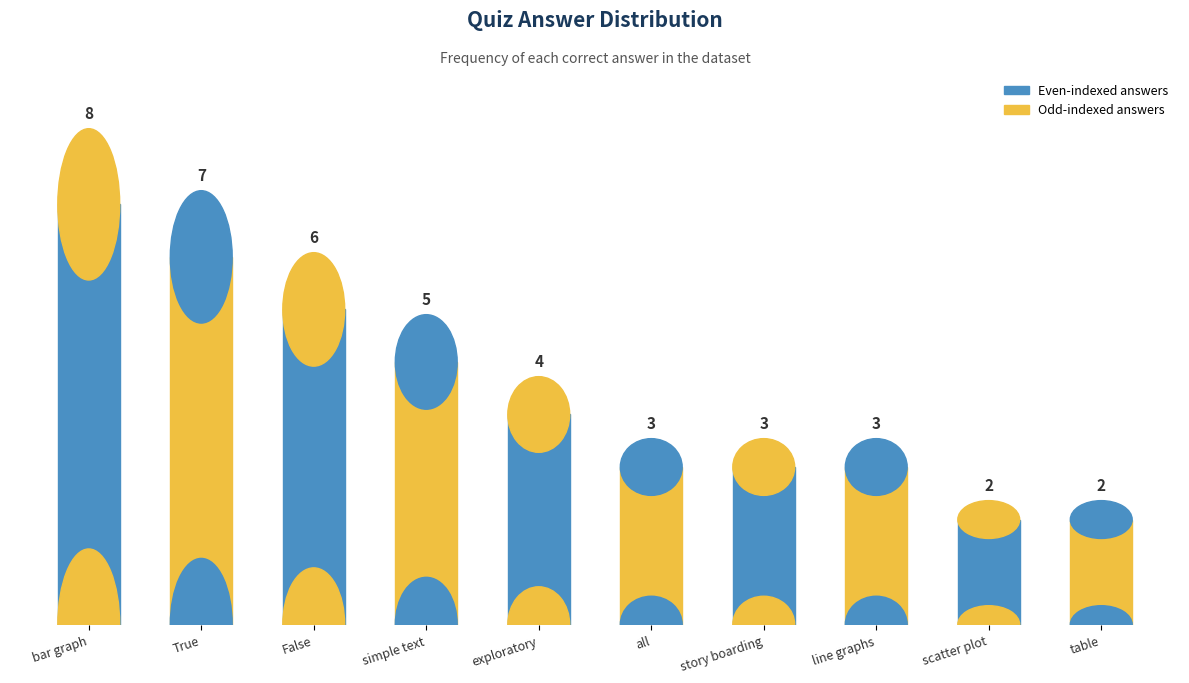

Where is the data nearest to the value 5?

simple text